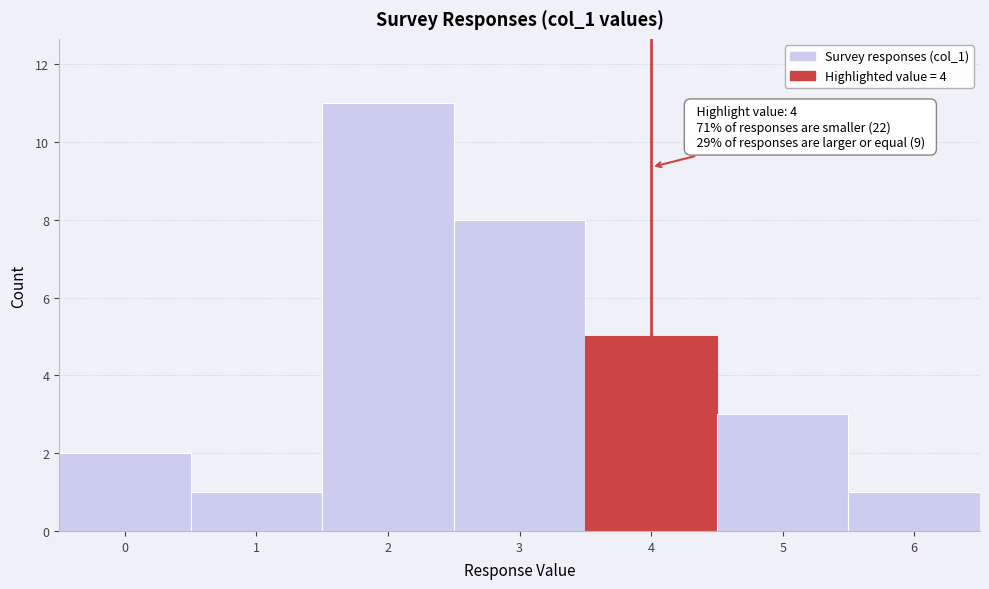

Which range on the x-axis has the tallest bar?

1.5 to 2.5